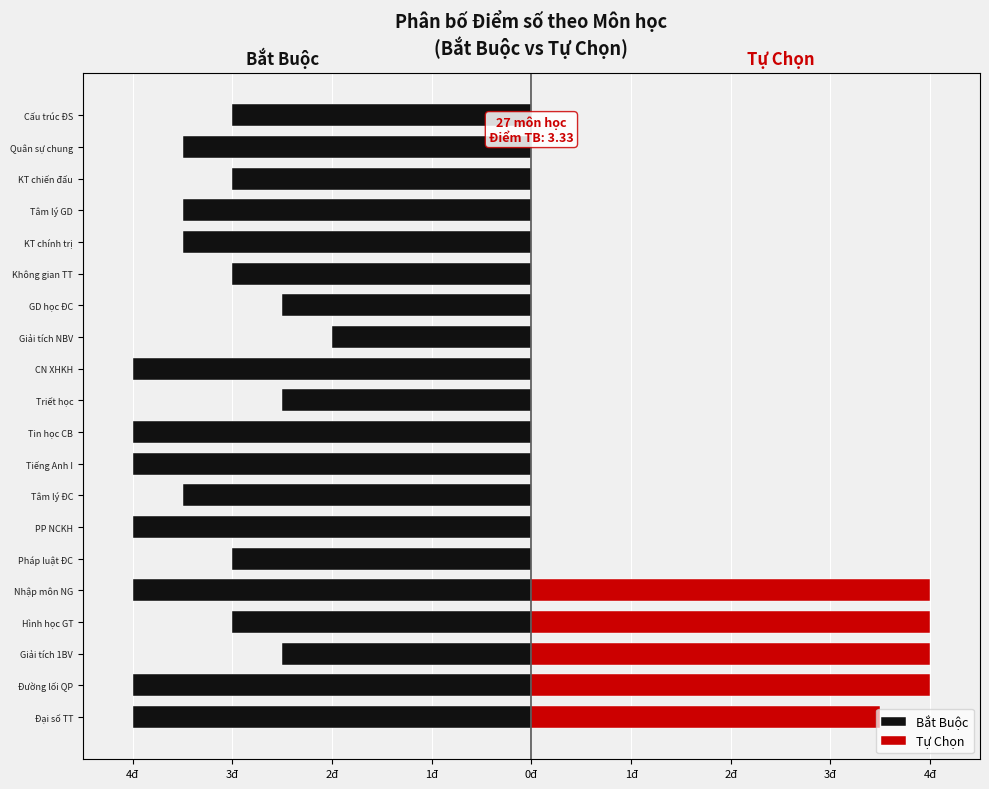

Reading left to right, extract all data points from this chart.

Bắt Buộc: -4.0	-4.0	-2.5	-3.0	-4.0	-3.0	-4.0	-3.5	-4.0	-4.0	-2.5	-4.0	-2.0	-2.5	-3.0	-3.5	-3.5	-3.0	-3.5	-3.0
Tự Chọn: 3.5	4.0	4.0	4.0	4.0	0.0	0.0	0.0	0.0	0.0	0.0	0.0	0.0	0.0	0.0	0.0	0.0	0.0	0.0	0.0